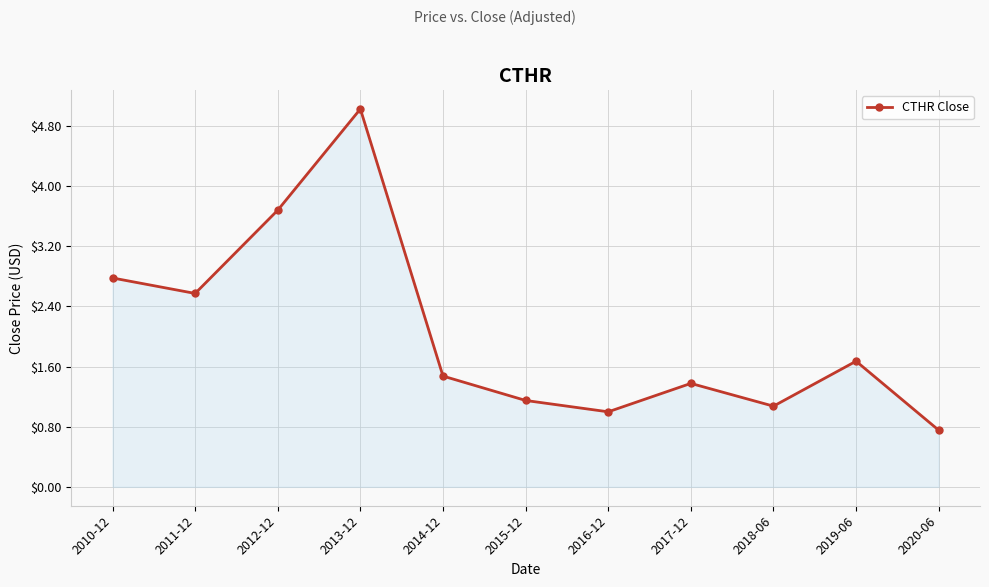

Reading left to right, transcribe all the data shown in this chart.

2.8	2.6	3.7	5.0	1.5	1.1	1.0	1.4	1.1	1.7	0.8